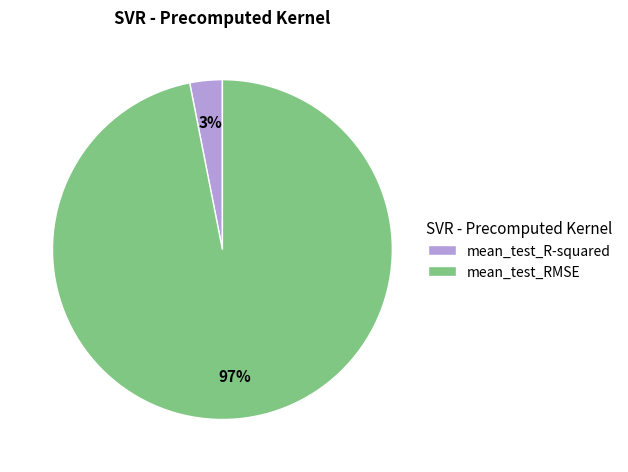

Rank the categories by value from highest to lowest.

mean_test_RMSE, mean_test_R-squared